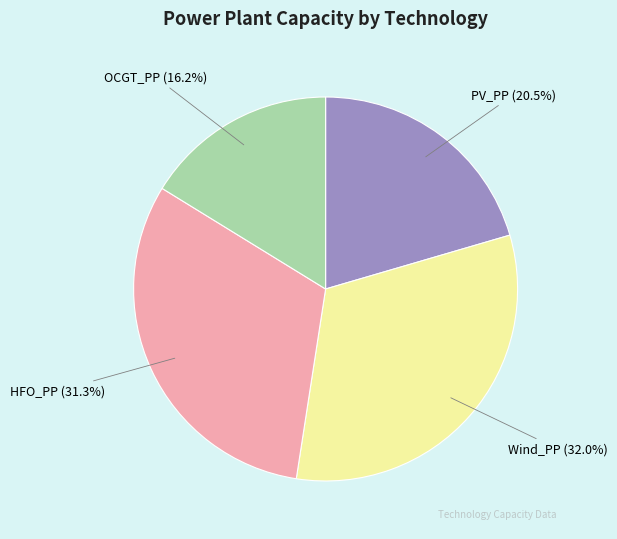

What is the ratio of the value at HFO_PP to the value at OCGT_PP?

1.9